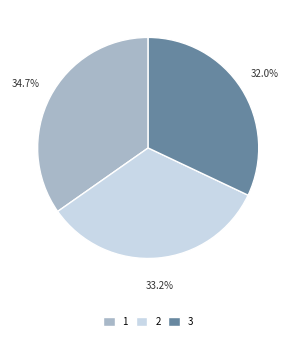

What percentage is the 3 slice, to the nearest percent?

32%